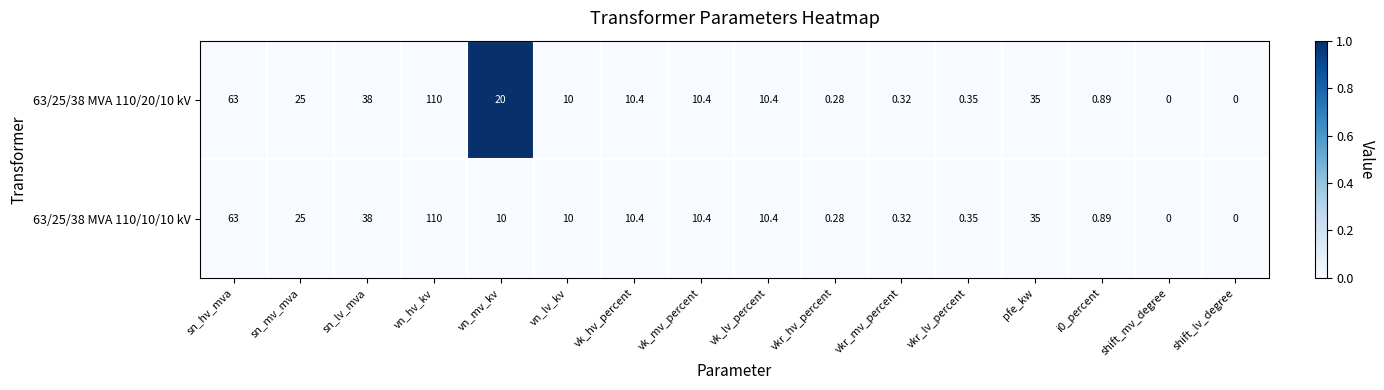

At which category is the sum across all series the highest?

vn_hv_kv